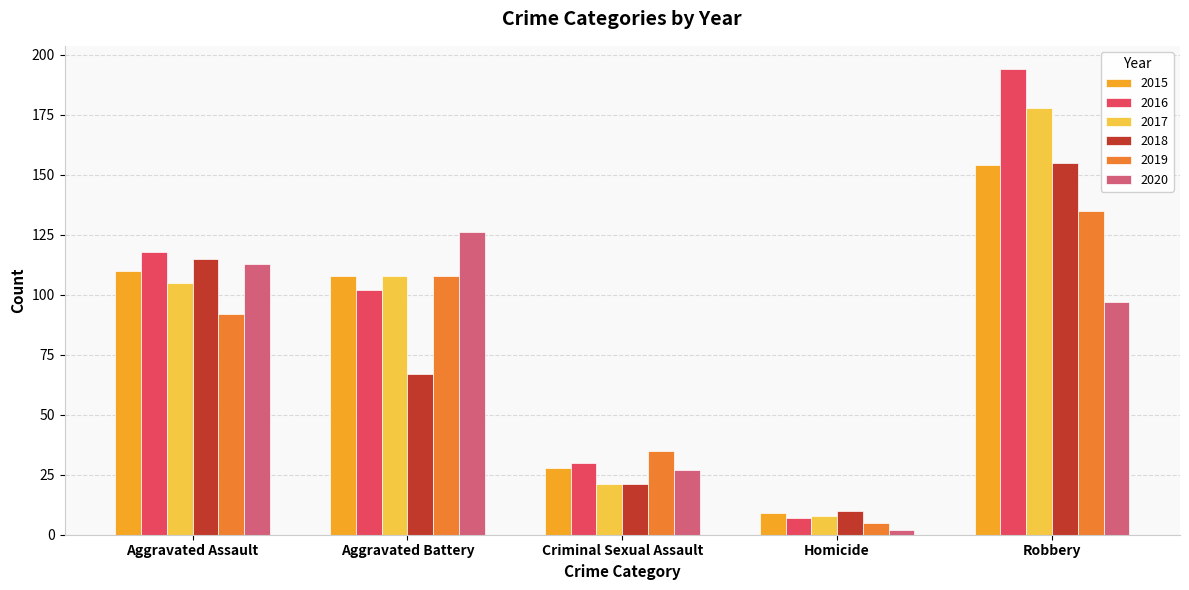

What is the average value of the 2019 series?

75